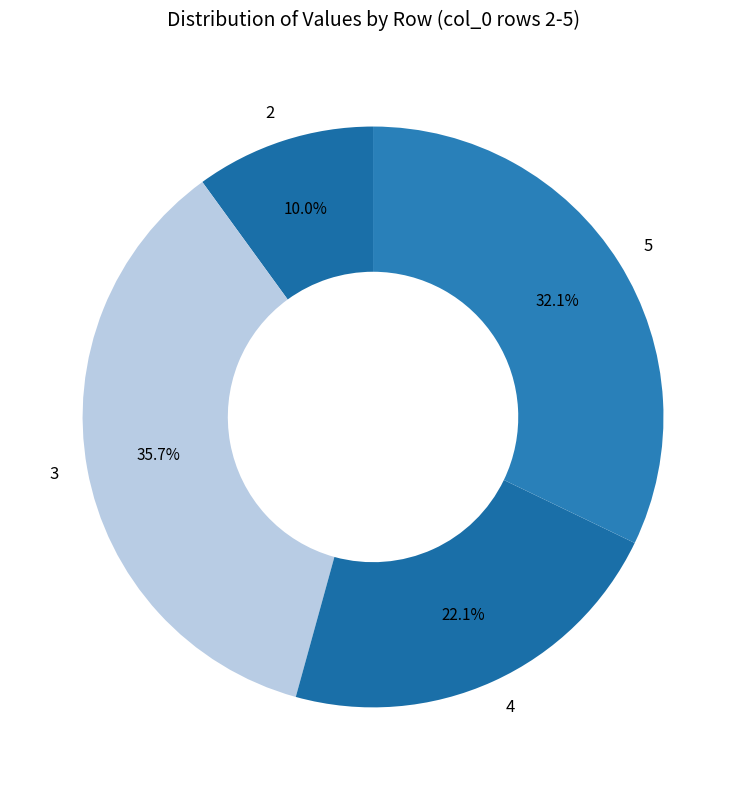

How many segments does this pie chart have?

4